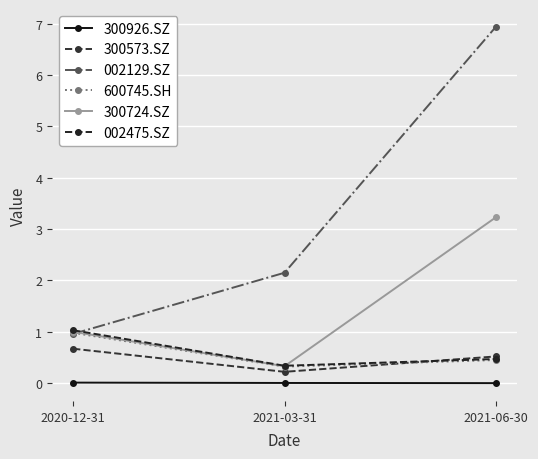

What are all the series names shown in the legend?

300926.SZ, 300573.SZ, 002129.SZ, 600745.SH, 300724.SZ, 002475.SZ